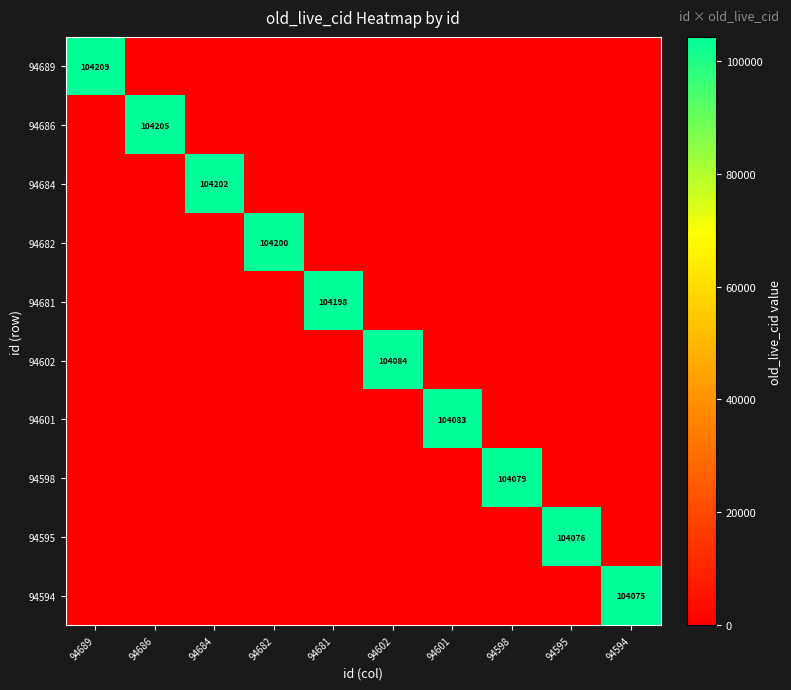

What is the maximum value shown in the chart?

104209